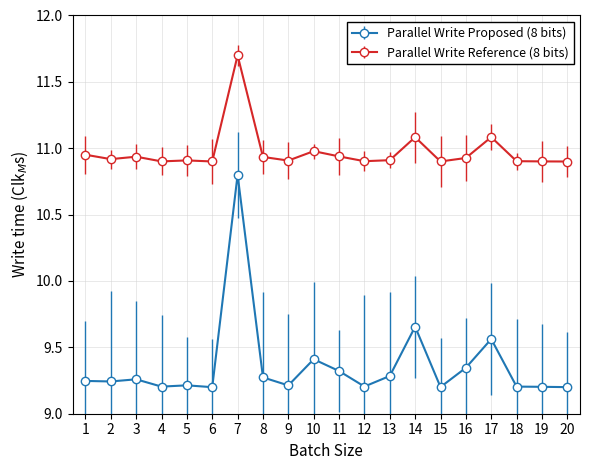

At 17, list the series in order from largest to smallest.

Parallel Write Reference (8 bits), Parallel Write Proposed (8 bits)